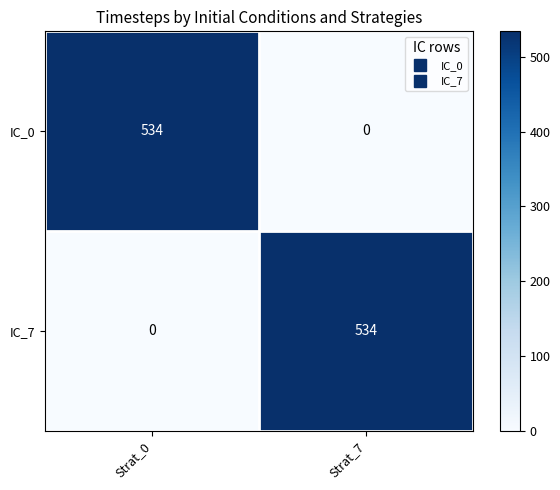

Reading left to right, list all the values displayed in this chart.

IC_0: 534	0
IC_7: 0	534